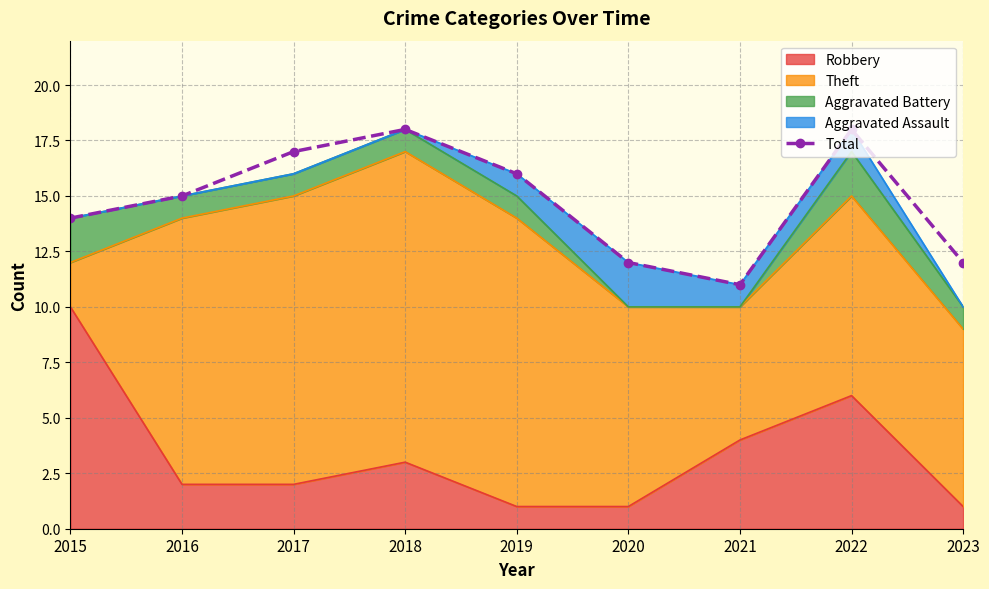

The value at 2020 is 5. True or false?

False